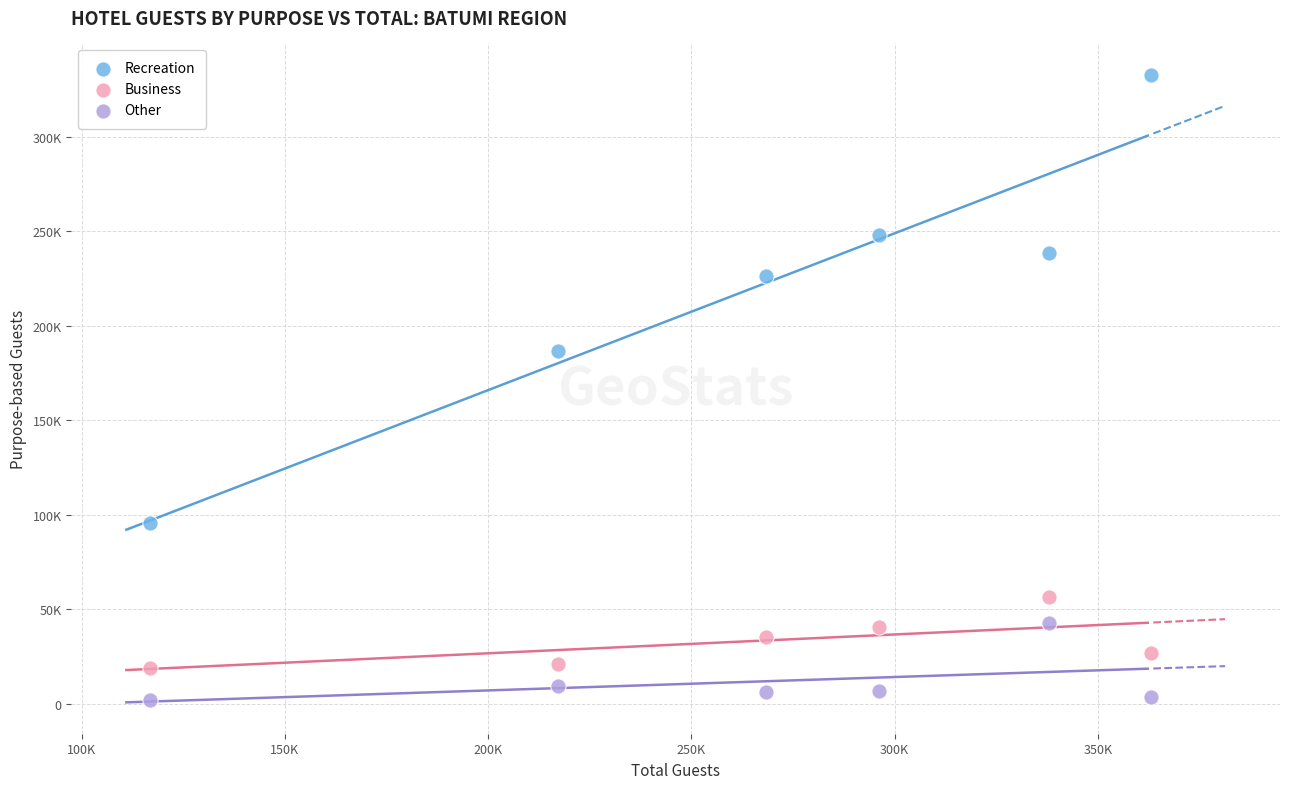

What are all the series names shown in the legend?

Recreation, Business, Other